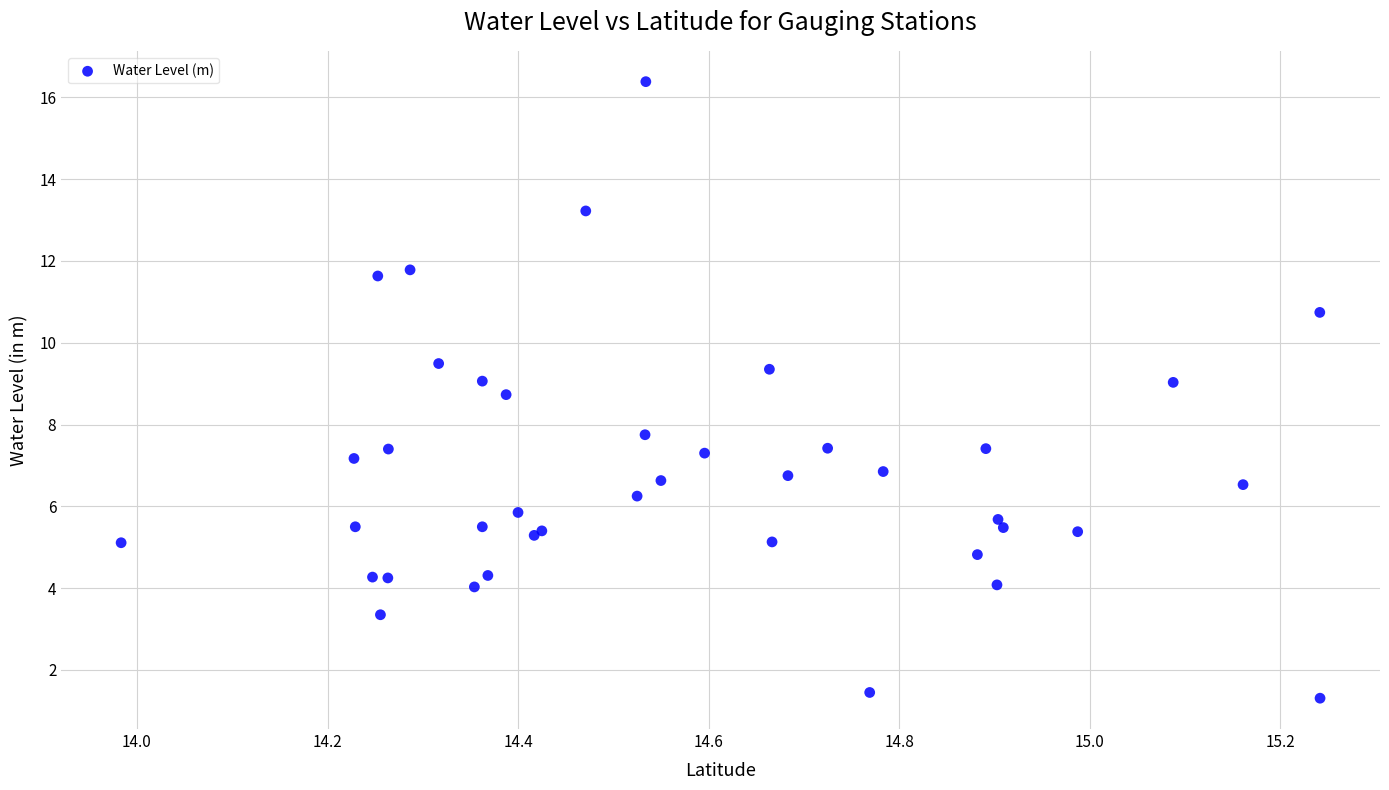

What Y value in the scatter plot is closest to 8?

7.8